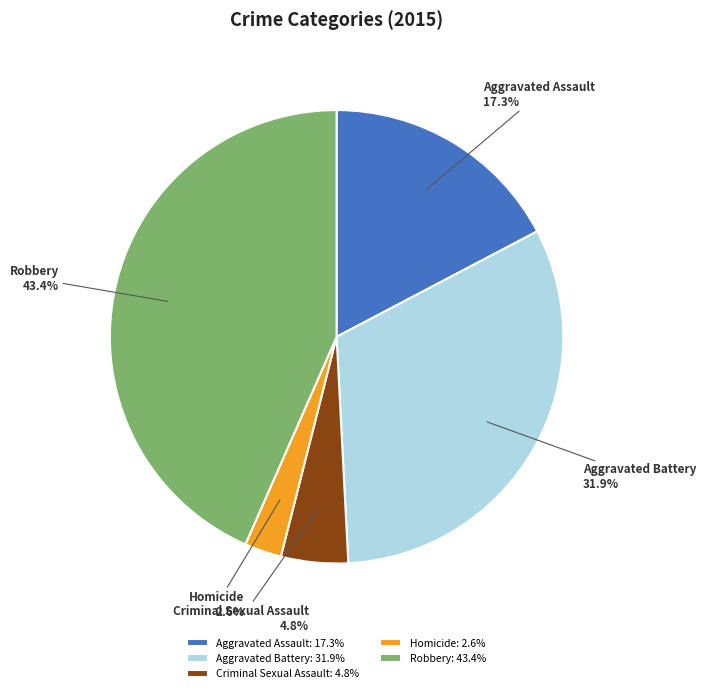

What percentage is the Robbery slice, to the nearest percent?

43%